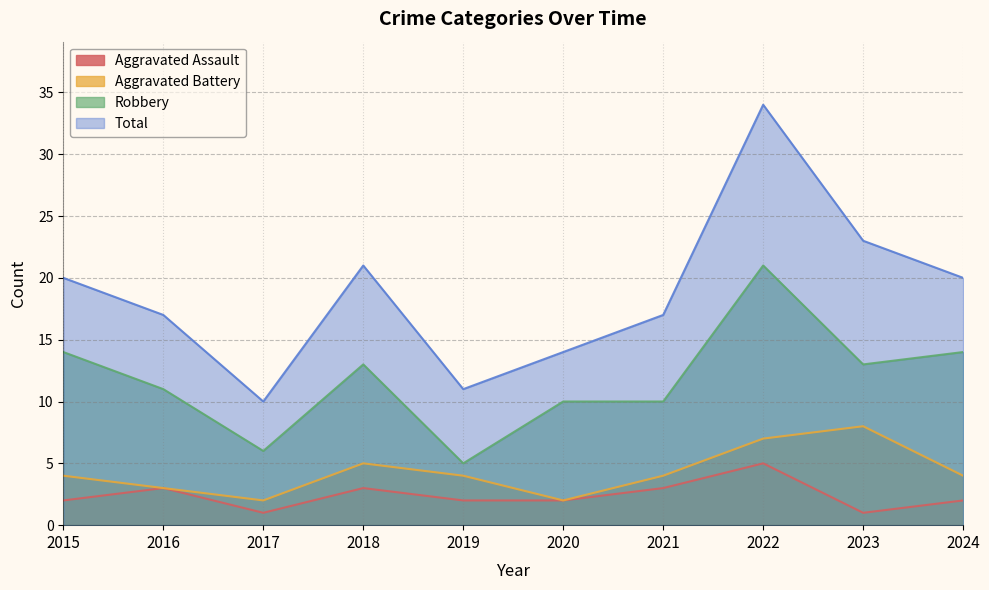

What is the difference between the second highest and second lowest values in the Robbery series?

8